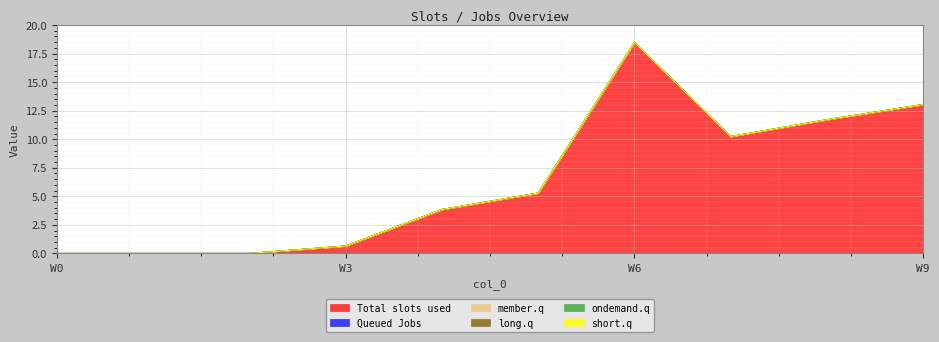

How many lines are shown in the chart?

6